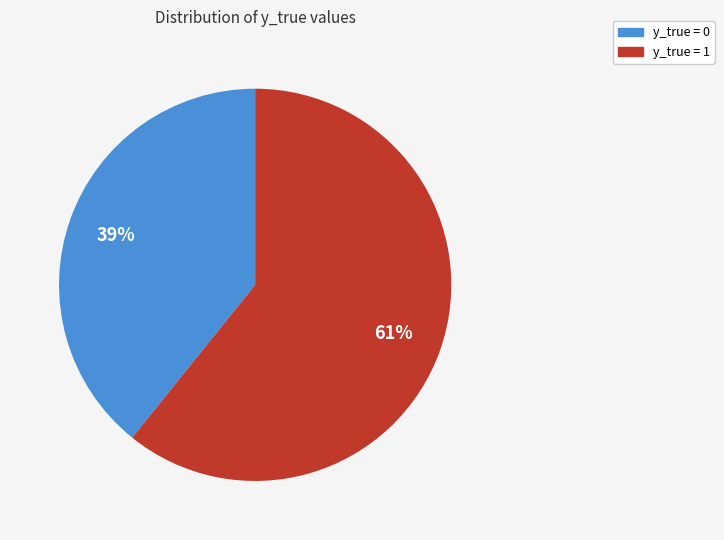

How many segments does this pie chart have?

2